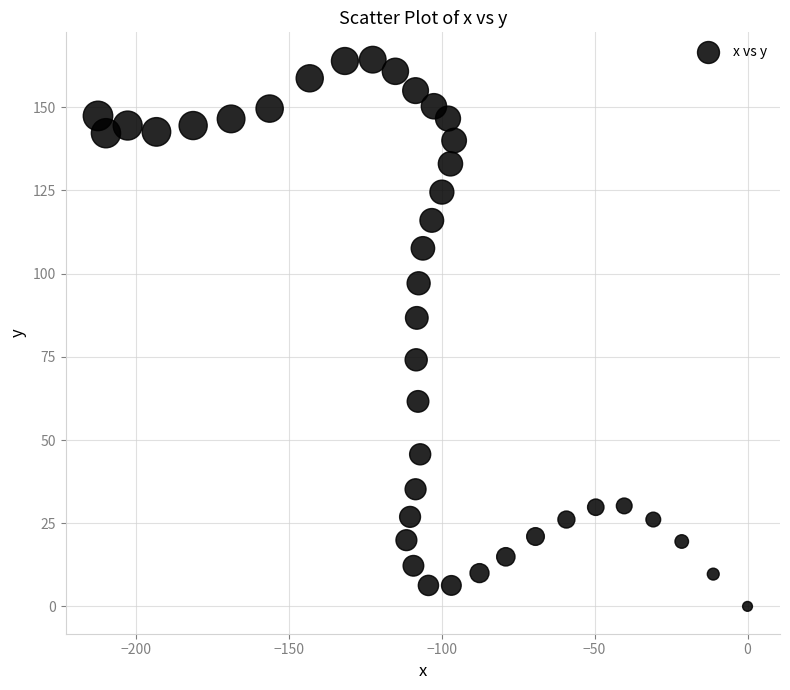

What is the range of Y values (max minus min)?

164.3